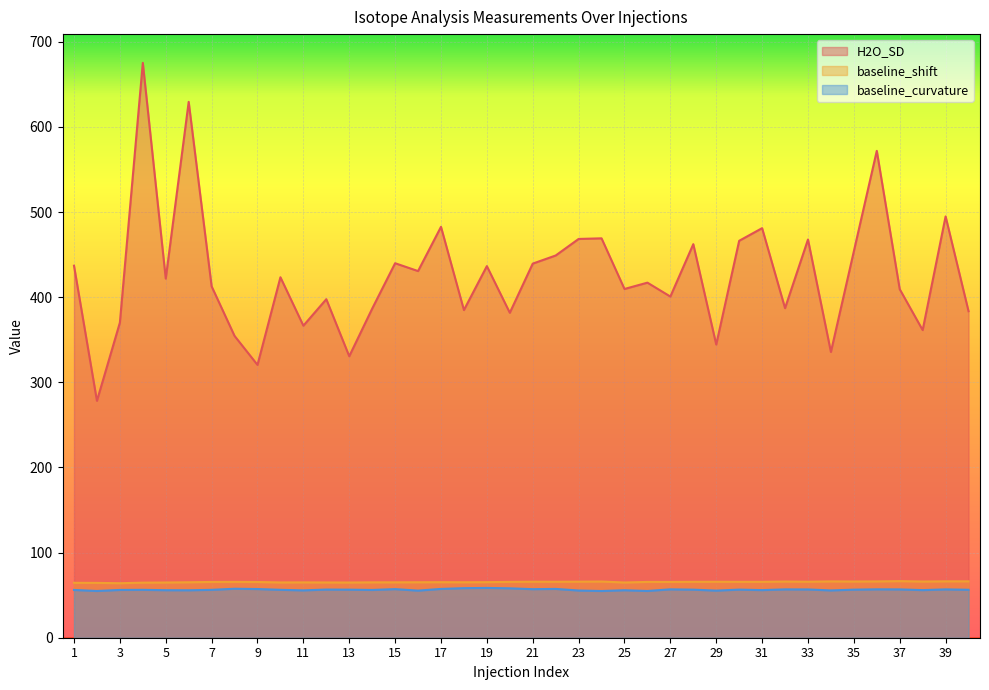

Is it true that H2O_SD equals 409.4 at 37?

True